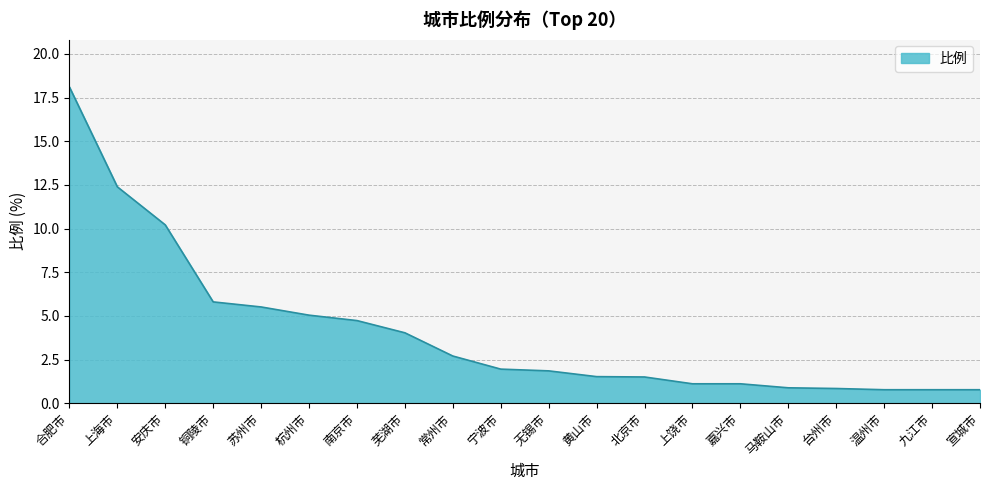

Approximately how many times larger is the value at 合肥市 compared to 嘉兴市?

16.3